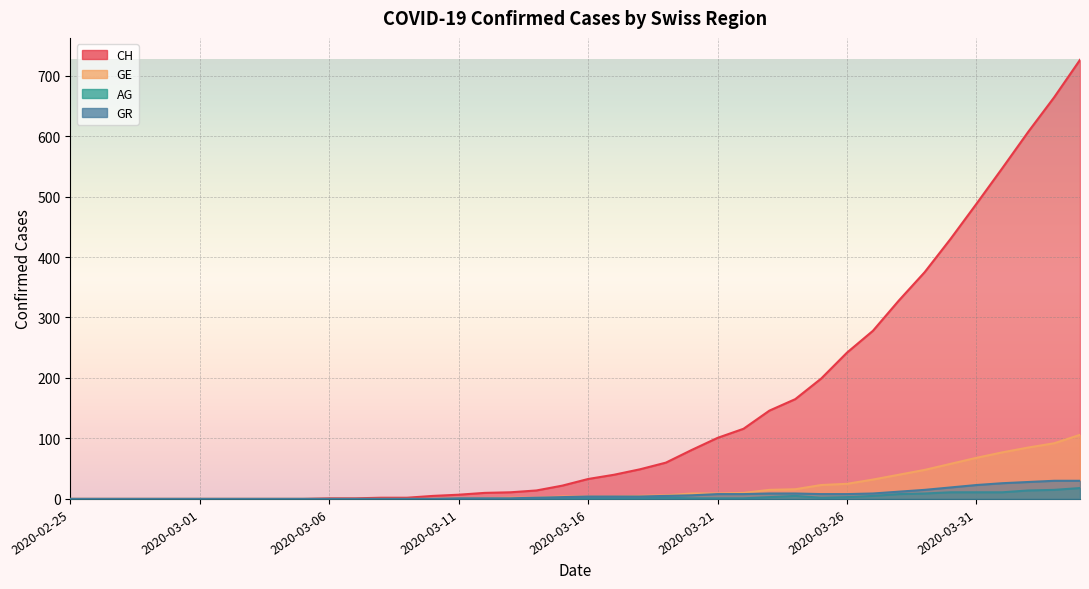

At which category is the sum across all series the highest?

2020-04-04